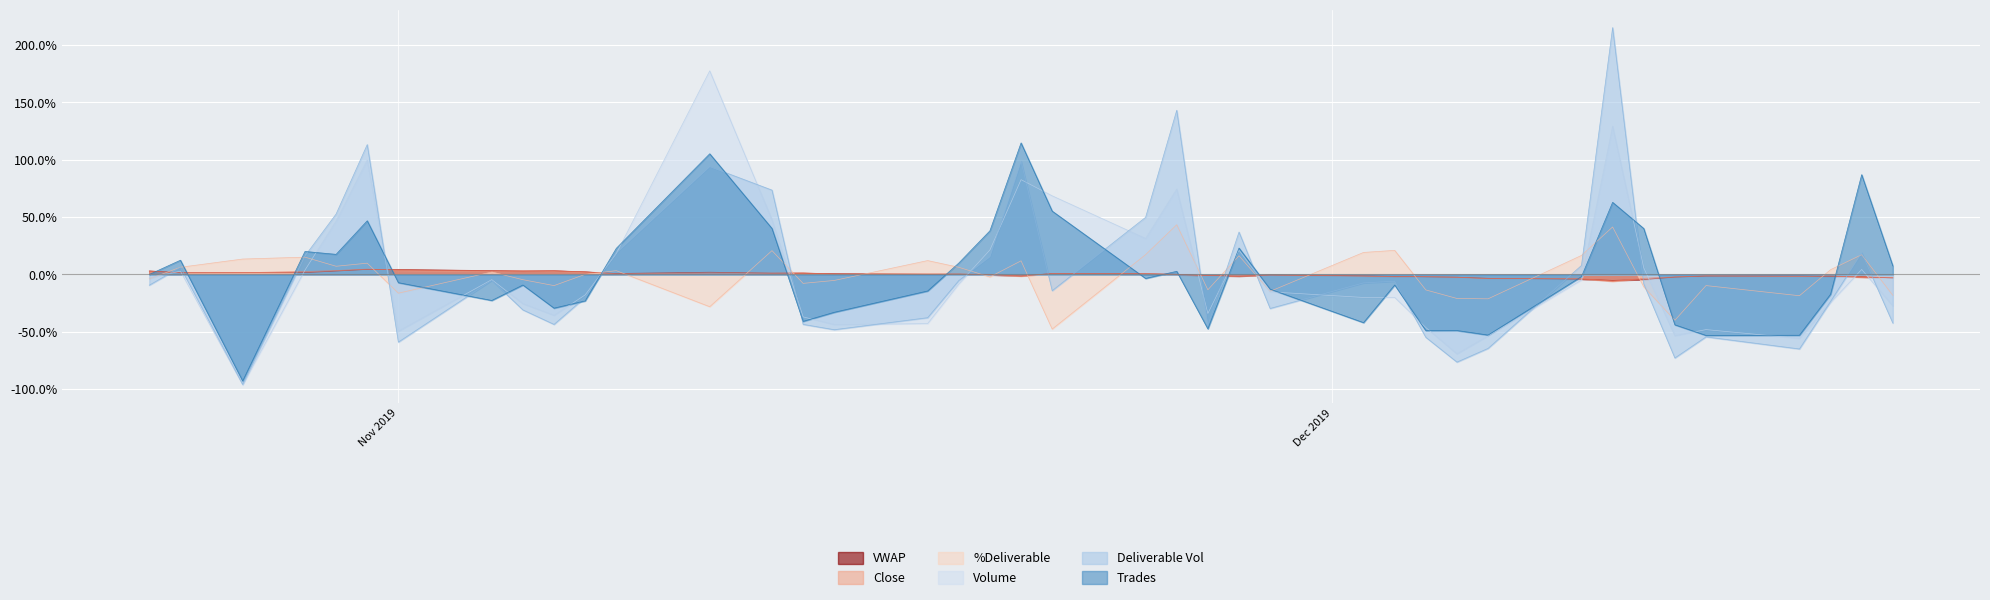

Which series has the largest range (max minus min)?

Deliverable Vol